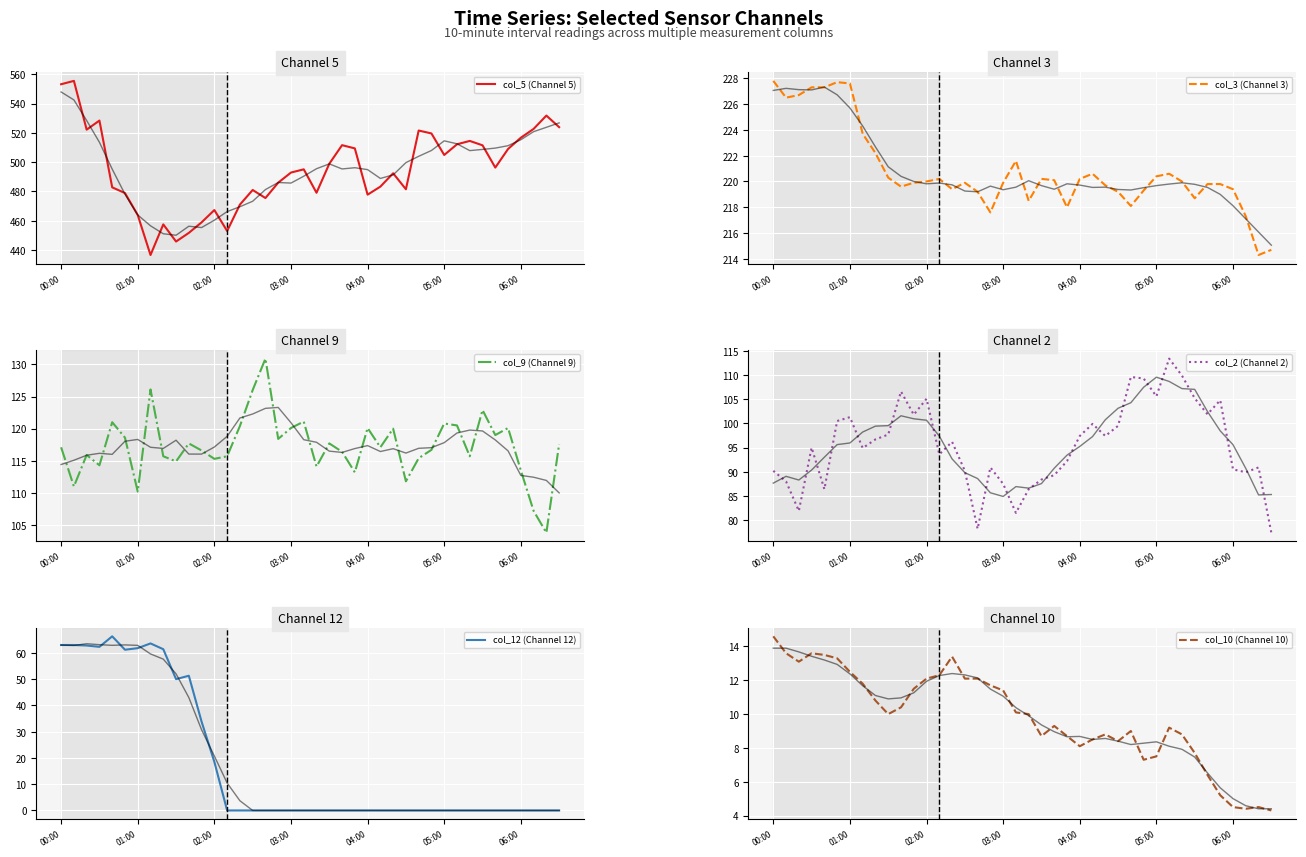

What is the label of the 31st point from the right?

9